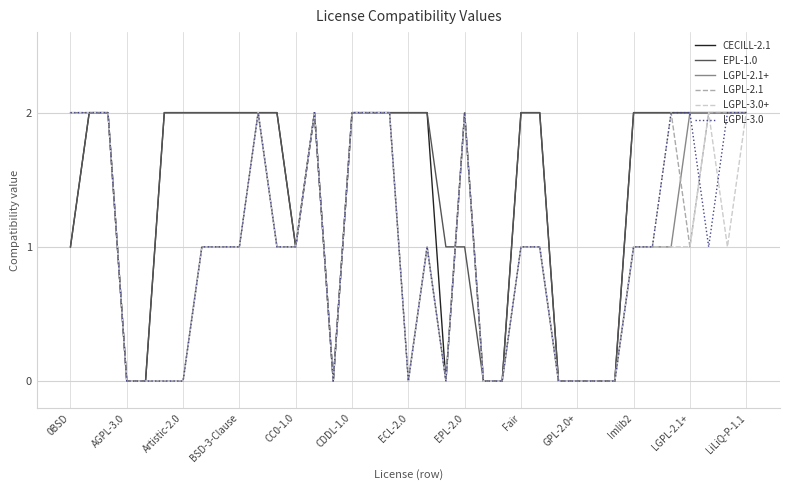

Reading right to left, what are all the values shown in this chart?

CECILL-2.1: 2	2	2	2	2	2	2	0	0	0	0	2	2	0	0	2	0	2	2	2	2	2	0	2	1	2	2	2	2	2	2	2	0	0	2	2	1
EPL-1.0: 2	2	2	2	2	2	2	0	0	0	0	2	2	0	0	1	1	2	2	2	2	2	0	2	1	2	2	2	2	2	2	2	0	0	2	2	1
LGPL-2.1+: 2	2	2	2	1	1	1	0	0	0	0	1	1	0	0	2	0	1	0	2	2	2	0	2	1	1	2	1	1	1	0	0	0	0	2	2	2
LGPL-2.1: 2	2	2	1	2	1	1	0	0	0	0	1	1	0	0	2	0	1	0	2	2	2	0	2	1	1	2	1	1	1	0	0	0	0	2	2	2
LGPL-3.0+: 2	1	2	1	1	1	1	0	0	0	0	1	1	0	0	2	0	1	0	2	2	2	0	2	1	1	2	1	1	1	0	0	0	0	2	2	2
LGPL-3.0: 2	2	1	2	2	1	1	0	0	0	0	1	1	0	0	2	0	1	0	2	2	2	0	2	1	1	2	1	1	1	0	0	0	0	2	2	2